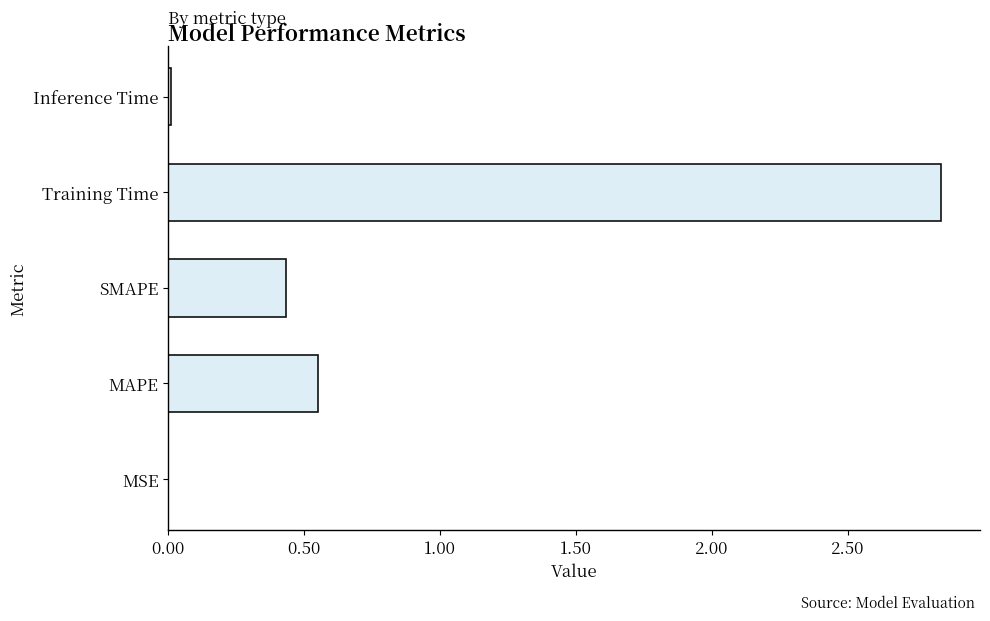

Where is the data nearest to the value 1?

MAPE